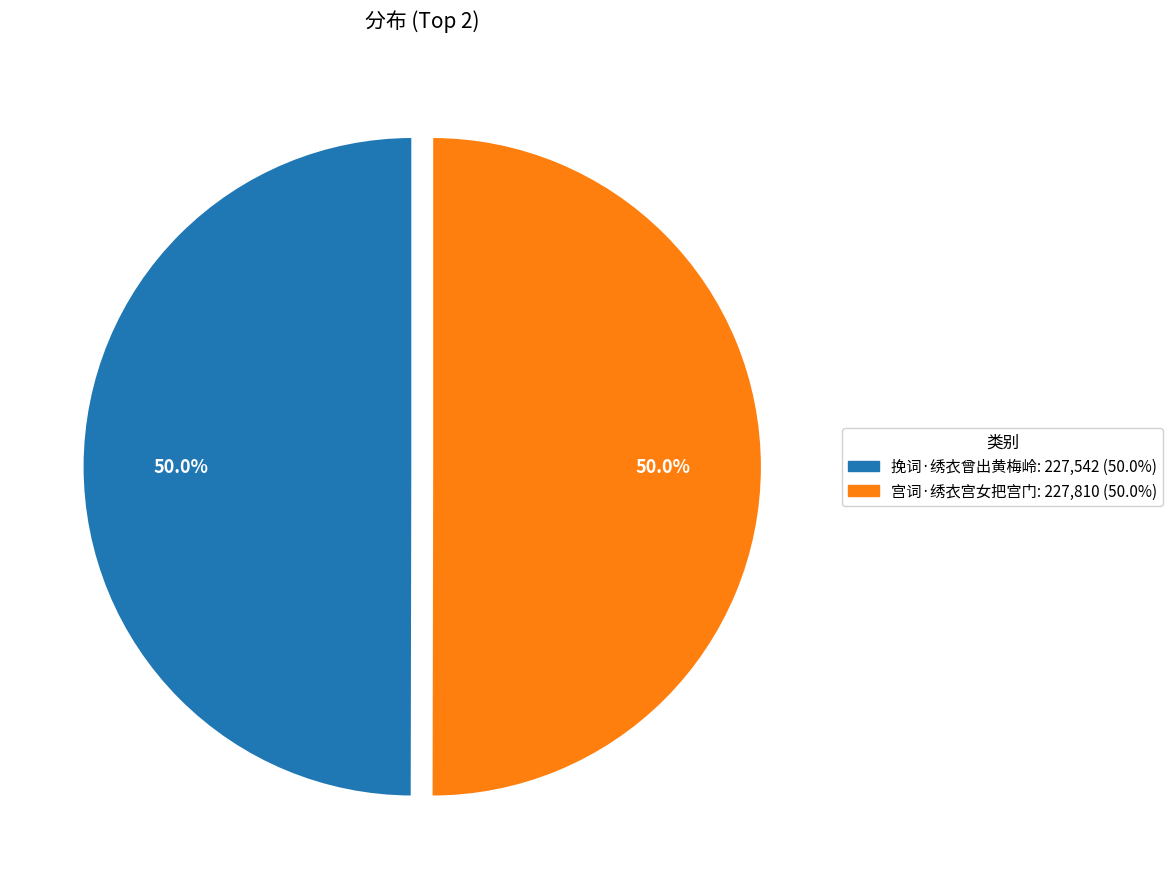

Is the sum of 宫词·绣衣宫女把宫门 and 挽词·绣衣曾出黄梅岭 greater than half?

Yes